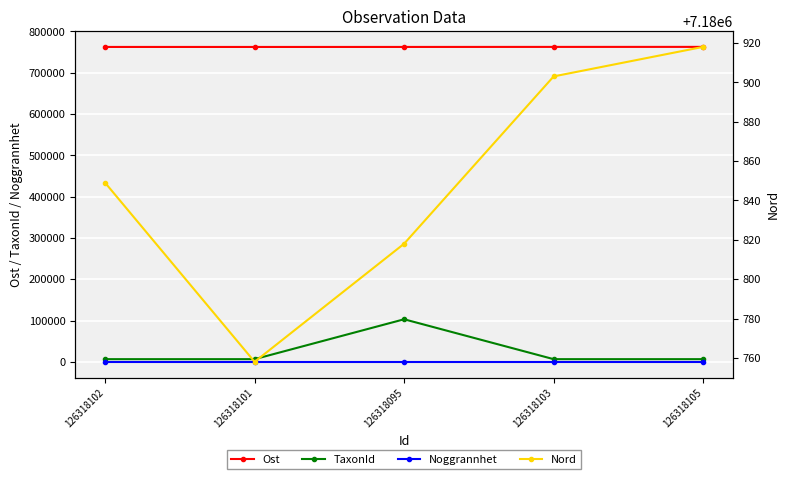

What is the average value of the TaxonId series?

25744